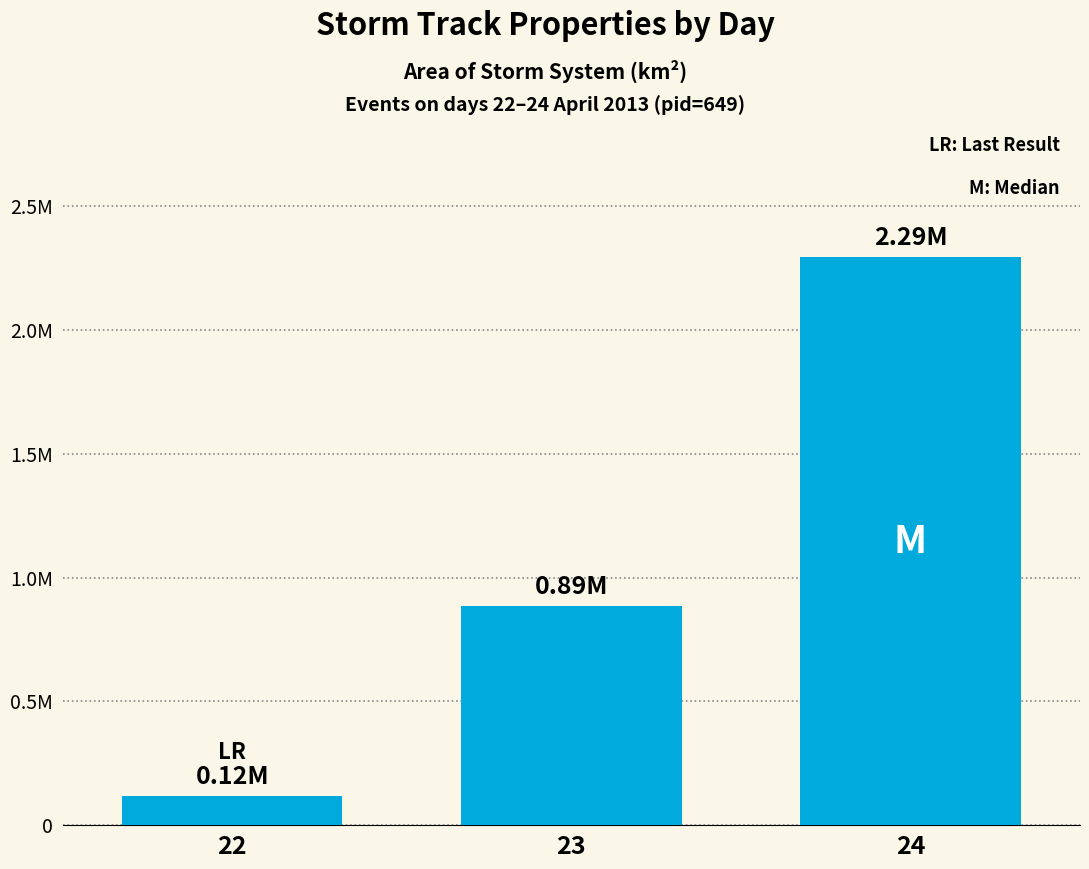

What is the sum of the values at 24 and 22?

2412500